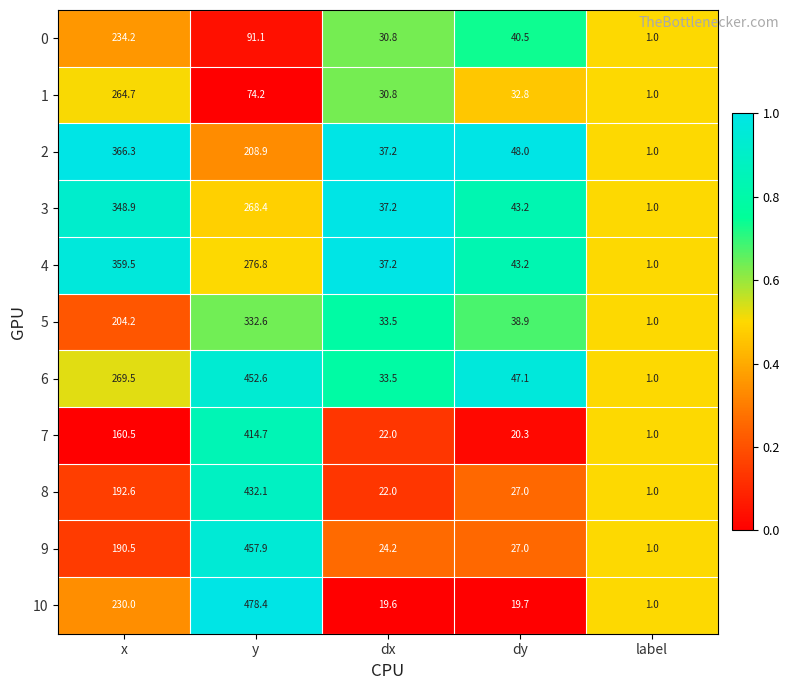

Rank the series by their maximum value, from highest to lowest.

10, 9, 6, 8, 7, 2, 4, 3, 5, 1, 0